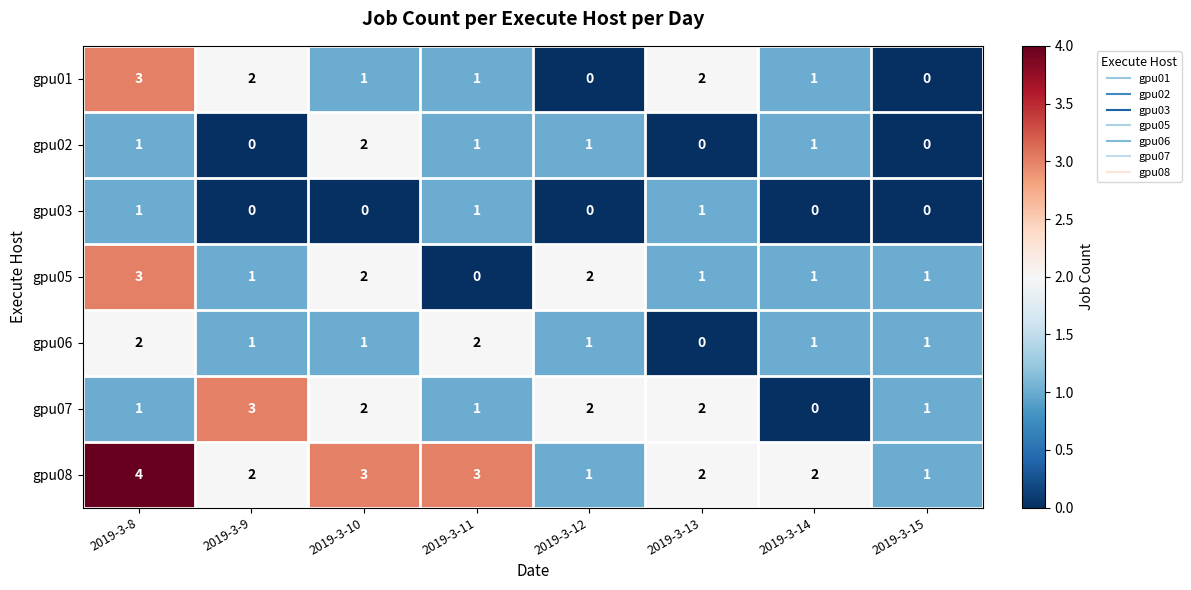

True or false: gpu06 has a value of 0 at 2019-3-13.

True